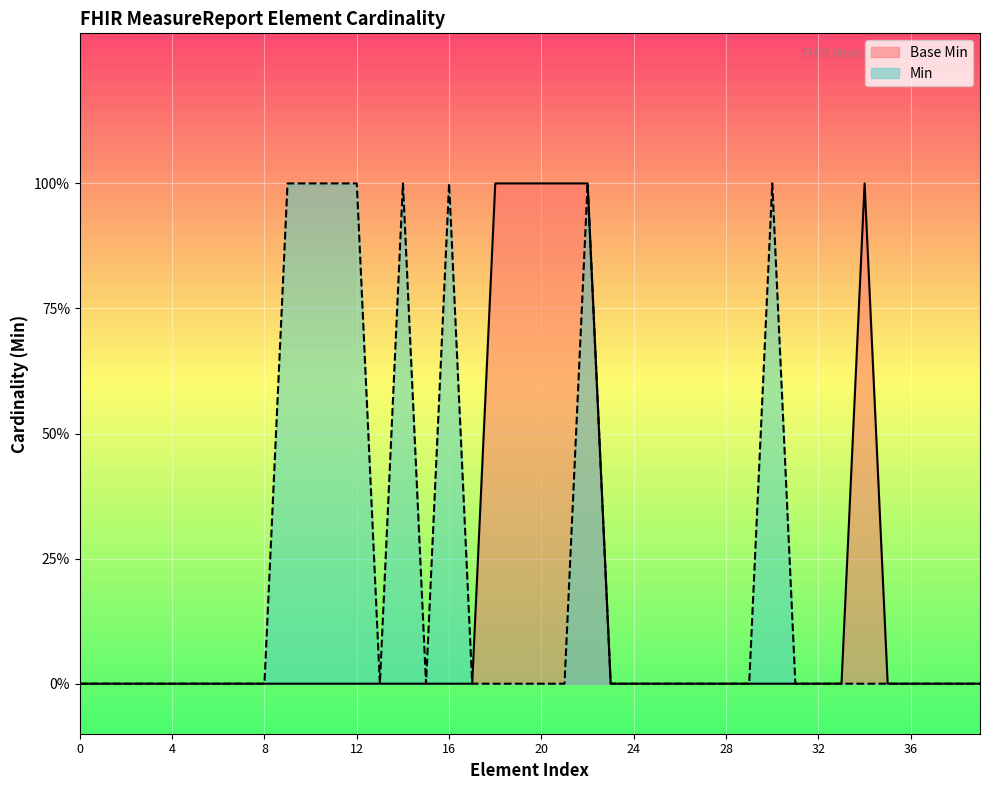

How many data points are above 0?

6